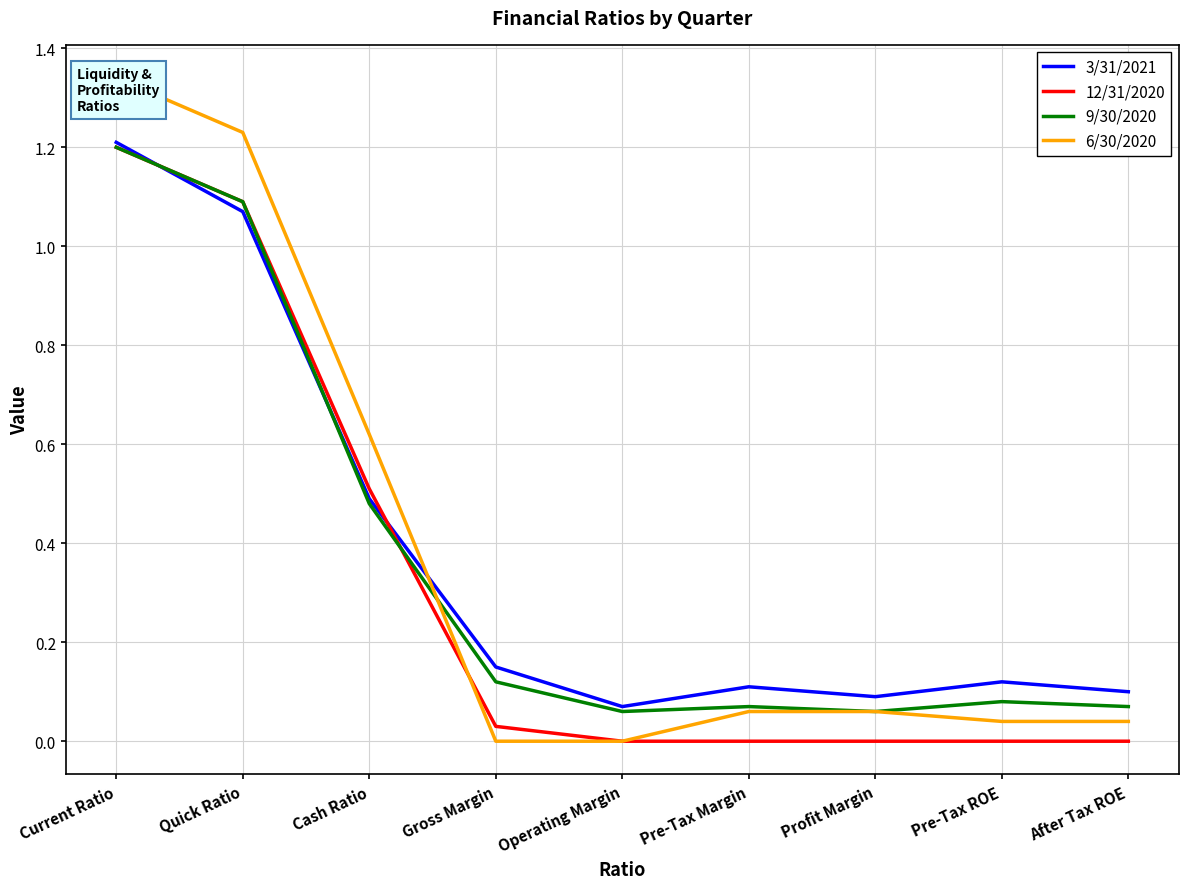

The 12/31/2020 series shows -0.8 at Pre-Tax Margin. True or false?

False